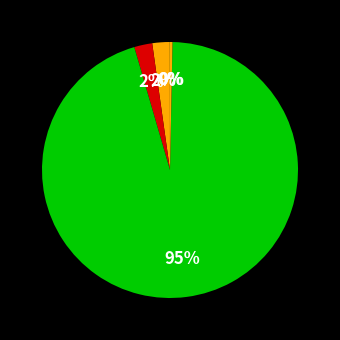

To the nearest percent, what is the average slice percentage?

20%